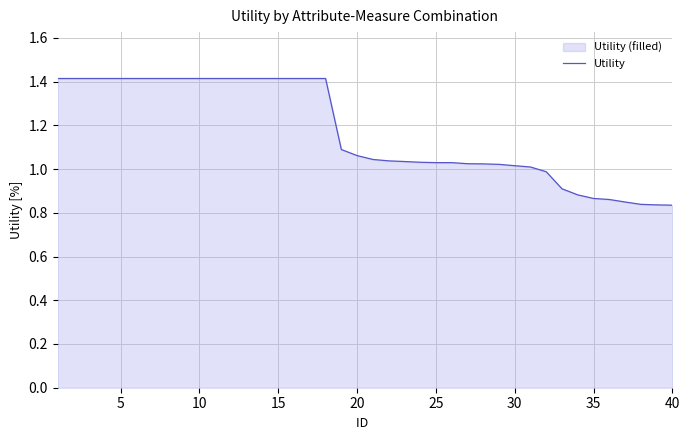

True or false: the data has more than 2 interior local peaks.

False